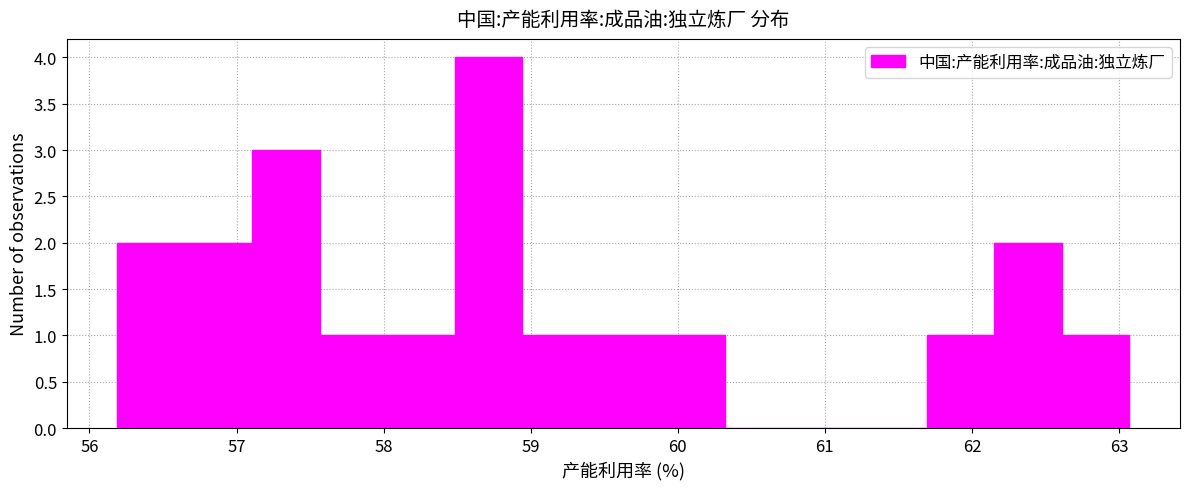

Reading left to right, transcribe this chart: for each bar, give the range it covers on the x-axis and its height. Neither the bar edges nor the heights are printed on the chart, so give them approximately, as read against the axes.

56.2 to 56.6: 2
56.6 to 57.1: 2
57.1 to 57.6: 3
57.6 to 58.0: 1
58.0 to 58.5: 1
58.5 to 58.9: 4
58.9 to 59.4: 1
59.4 to 59.9: 1
59.9 to 60.3: 1
60.3 to 60.8: 0
60.8 to 61.2: 0
61.2 to 61.7: 0
61.7 to 62.2: 1
62.2 to 62.6: 2
62.6 to 63.1: 1